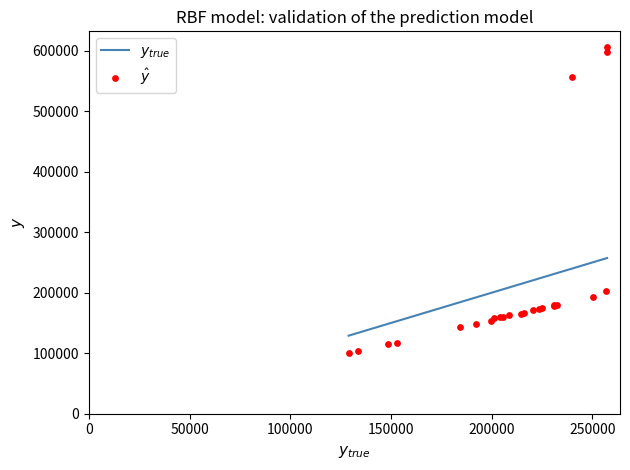

What Y value in the scatter plot is closest to 353574?

203125.0